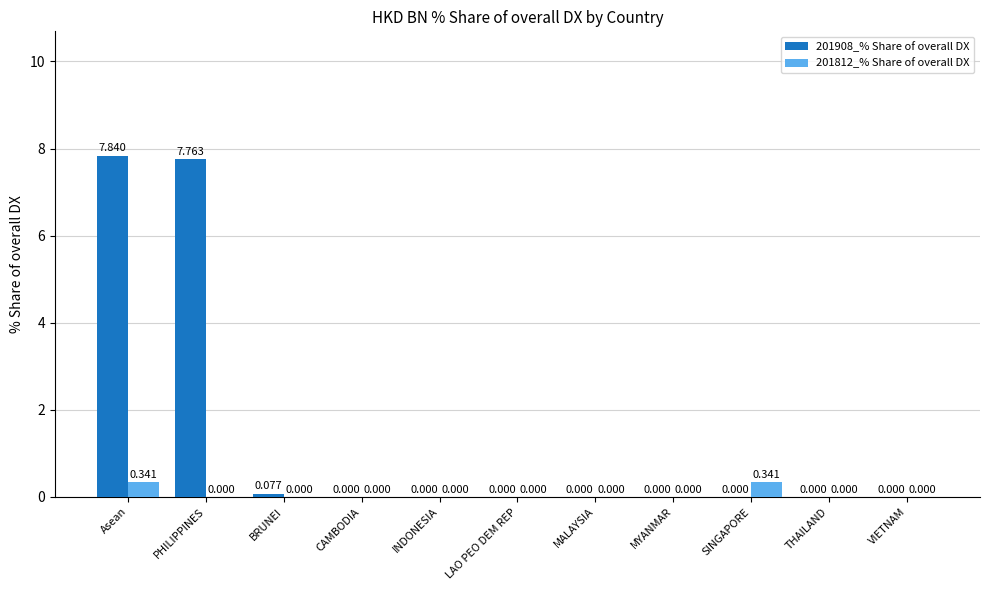

Which label corresponds to the largest value in the chart?

Asean